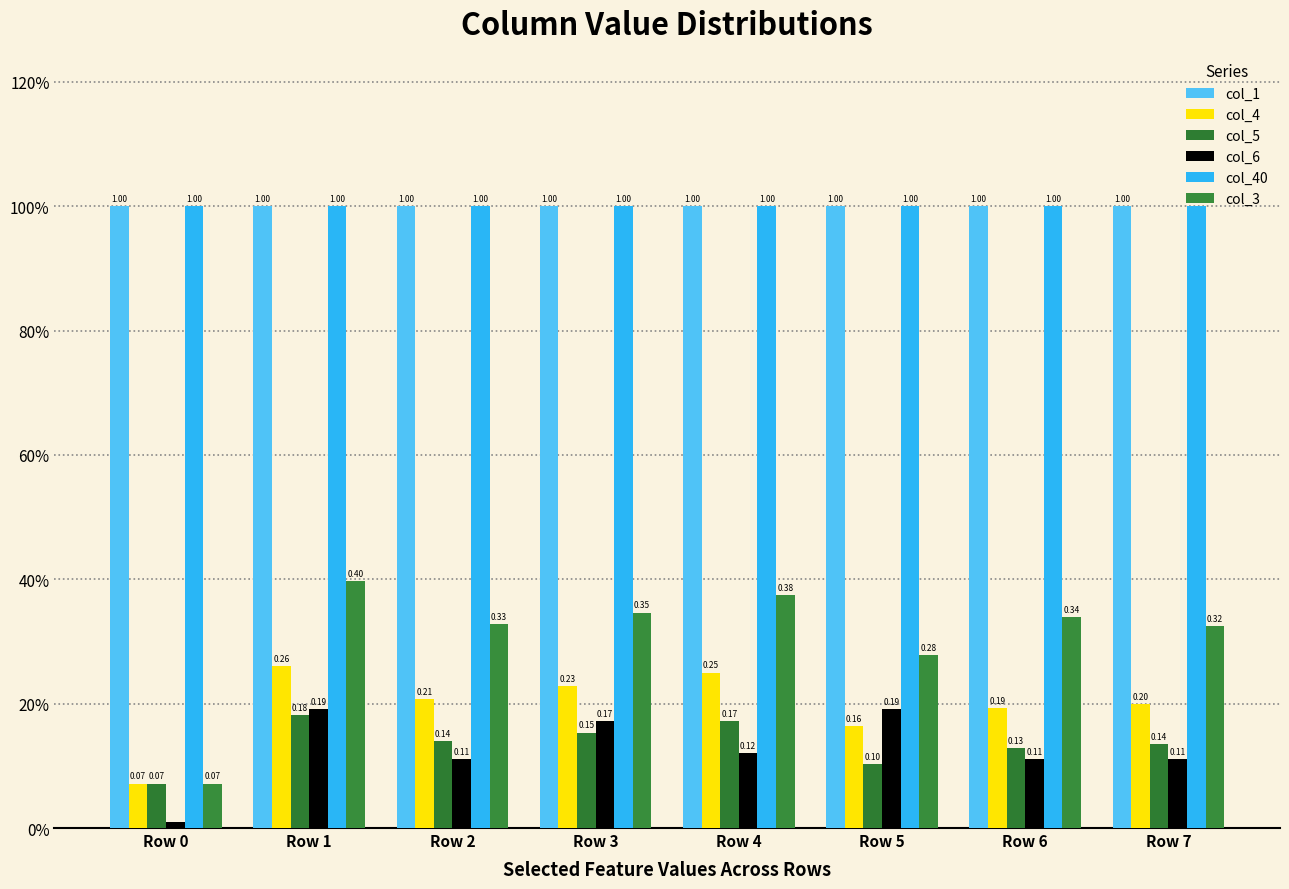

Are the bars grouped side by side (vs. stacked)?

Yes